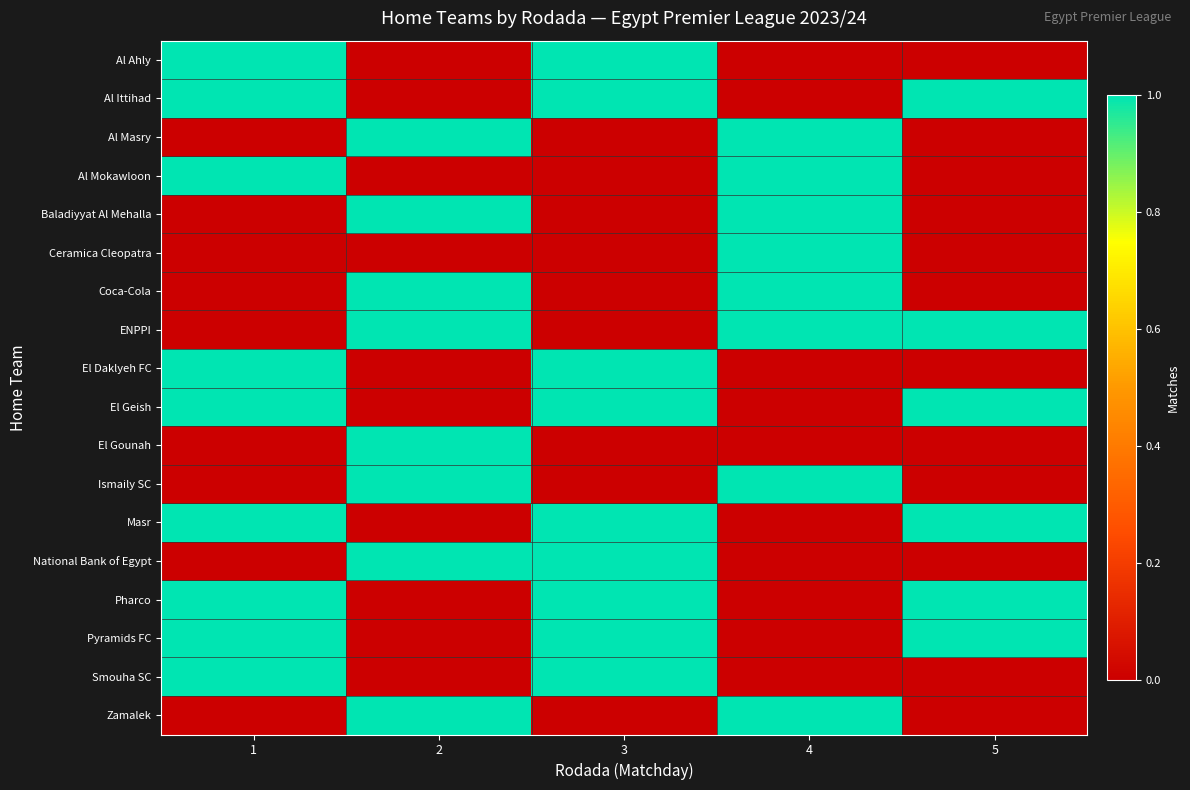

Reading right to left, extract all data points from this chart.

Al Ahly: 5=0	4=0	3=1	2=0	1=1
Al Ittihad: 5=1	4=0	3=1	2=0	1=1
Al Masry: 5=0	4=1	3=0	2=1	1=0
Al Mokawloon: 5=0	4=1	3=0	2=0	1=1
Baladiyyat Al Mehalla: 5=0	4=1	3=0	2=1	1=0
Ceramica Cleopatra: 5=0	4=1	3=0	2=0	1=0
Coca-Cola: 5=0	4=1	3=0	2=1	1=0
ENPPI: 5=1	4=1	3=0	2=1	1=0
El Daklyeh FC: 5=0	4=0	3=1	2=0	1=1
El Geish: 5=1	4=0	3=1	2=0	1=1
El Gounah: 5=0	4=0	3=0	2=1	1=0
Ismaily SC: 5=0	4=1	3=0	2=1	1=0
Masr: 5=1	4=0	3=1	2=0	1=1
National Bank of Egypt: 5=0	4=0	3=1	2=1	1=0
Pharco: 5=1	4=0	3=1	2=0	1=1
Pyramids FC: 5=1	4=0	3=1	2=0	1=1
Smouha SC: 5=0	4=0	3=1	2=0	1=1
Zamalek: 5=0	4=1	3=0	2=1	1=0